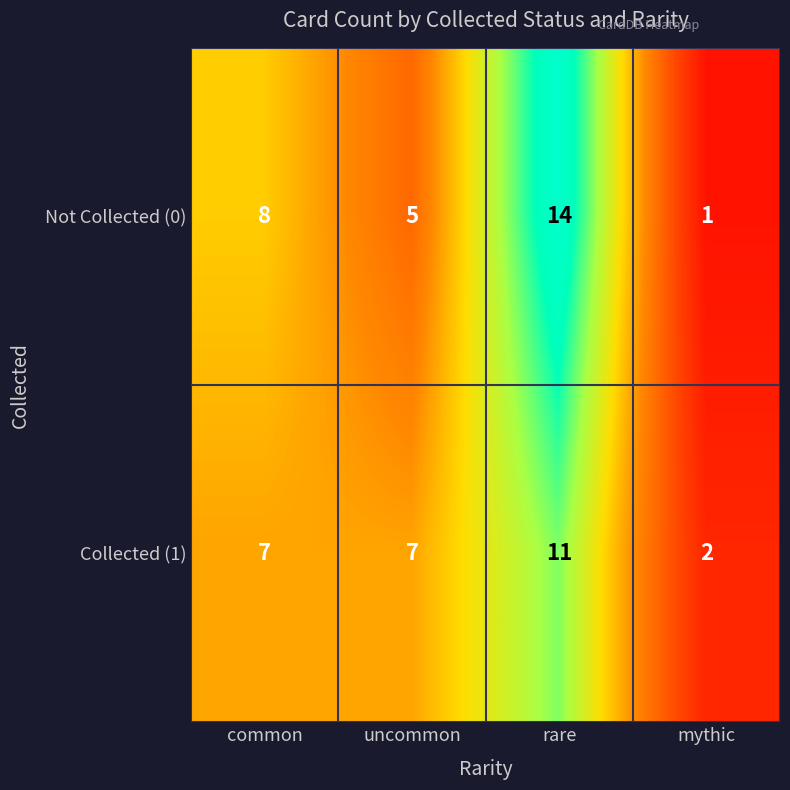

Rank the series by their maximum value, from highest to lowest.

Not Collected (0), Collected (1)